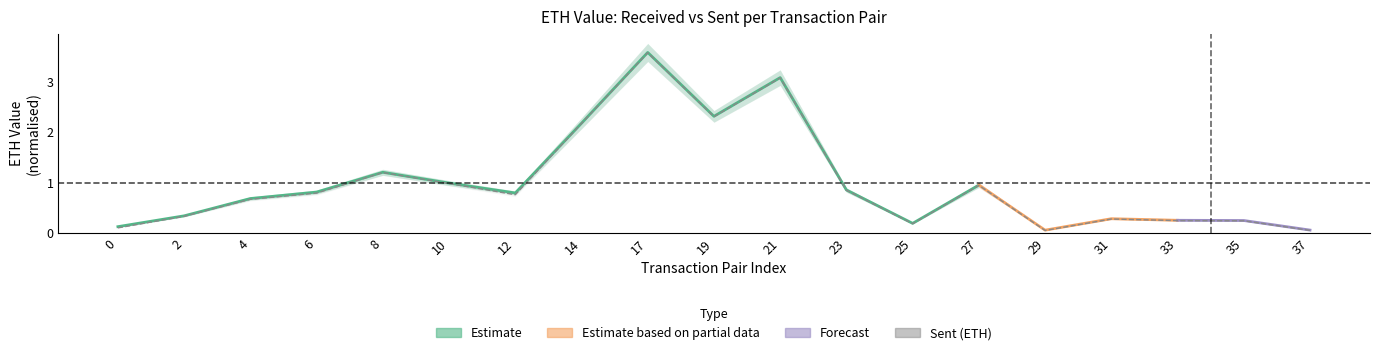

Rank the categories by value from highest to lowest.

17, 21, 19, 14, 8, 10, 27, 23, 6, 12, 4, 2, 31, 33, 35, 25, 0, 37, 29